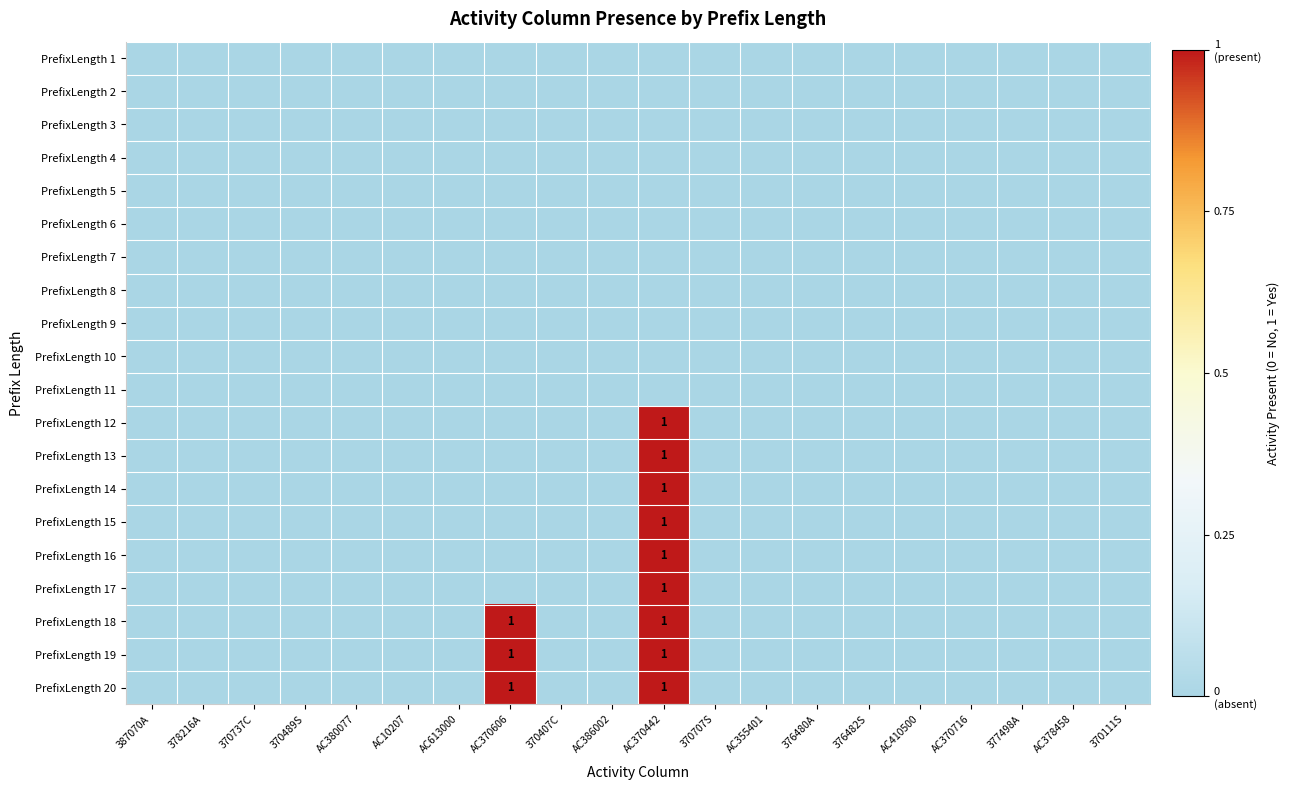

The PrefixLength 9 series shows 0 at 376480A. True or false?

True